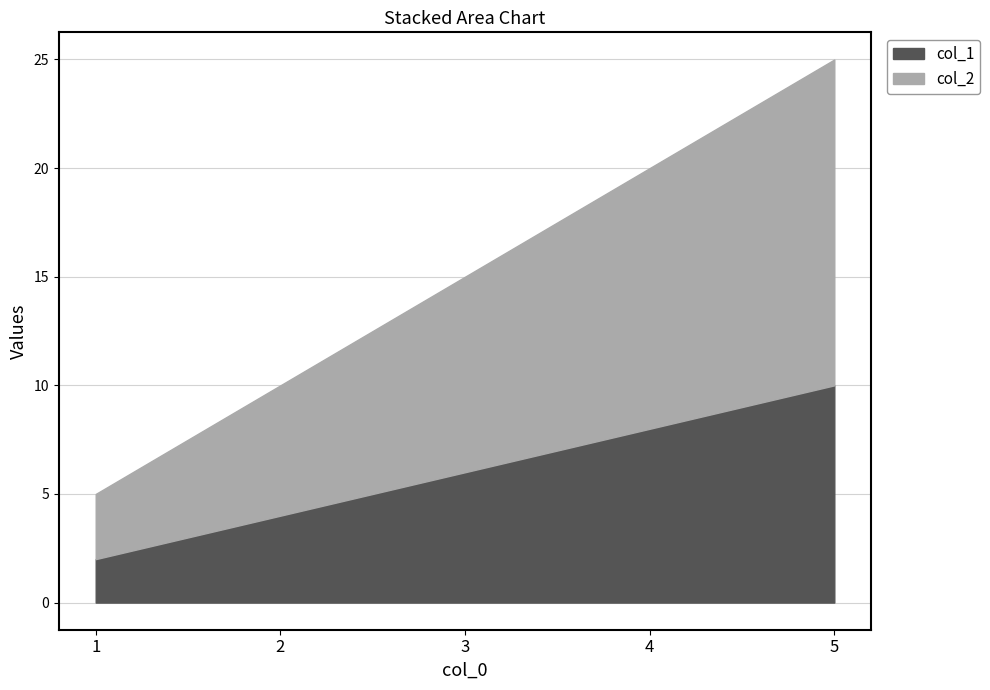

What is the difference between the maximum and second lowest values in the col_1 series?

6